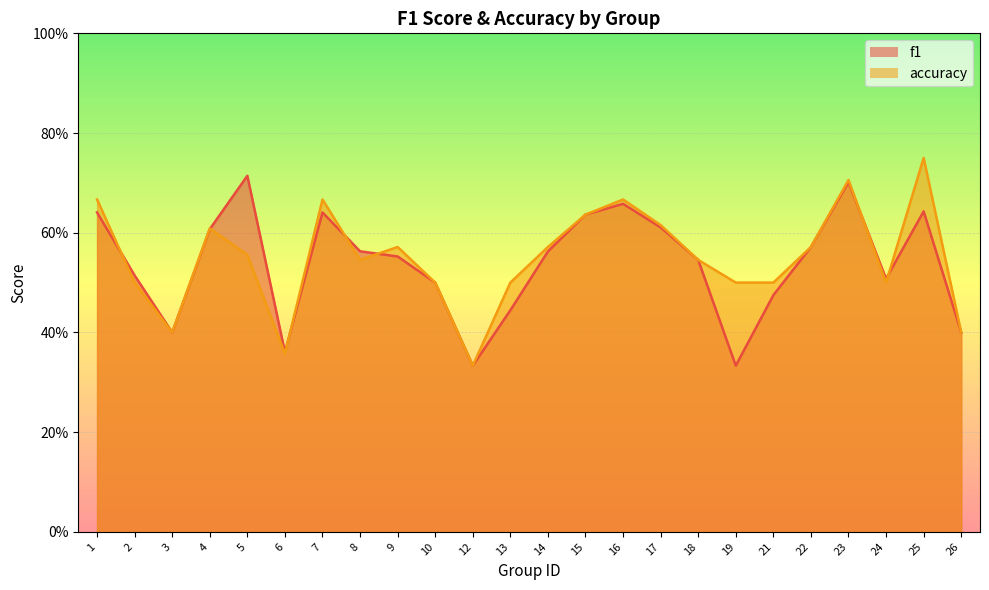

Reading left to right, extract all data points from this chart.

f1: 0.6	0.5	0.4	0.6	0.7	0.4	0.6	0.6	0.6	0.5	0.3	0.4	0.6	0.6	0.7	0.6	0.5	0.3	0.5	0.6	0.7	0.5	0.6	0.4
accuracy: 0.7	0.5	0.4	0.6	0.6	0.4	0.7	0.5	0.6	0.5	0.3	0.5	0.6	0.6	0.7	0.6	0.5	0.5	0.5	0.6	0.7	0.5	0.8	0.4